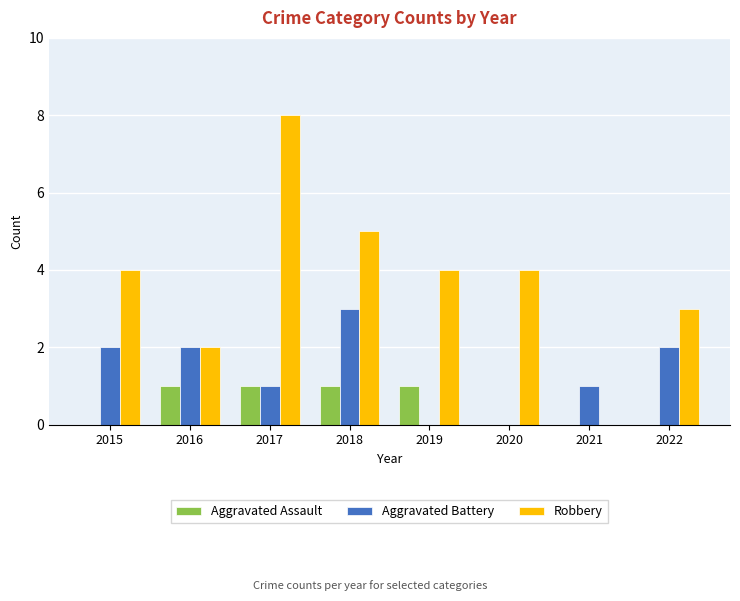

How many values in Robbery are above zero?

7